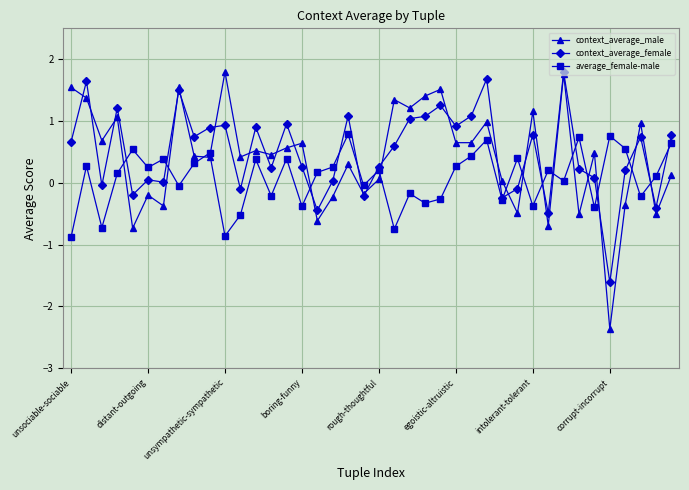

What are all the series names shown in the legend?

context_average_male, context_average_female, average_female-male